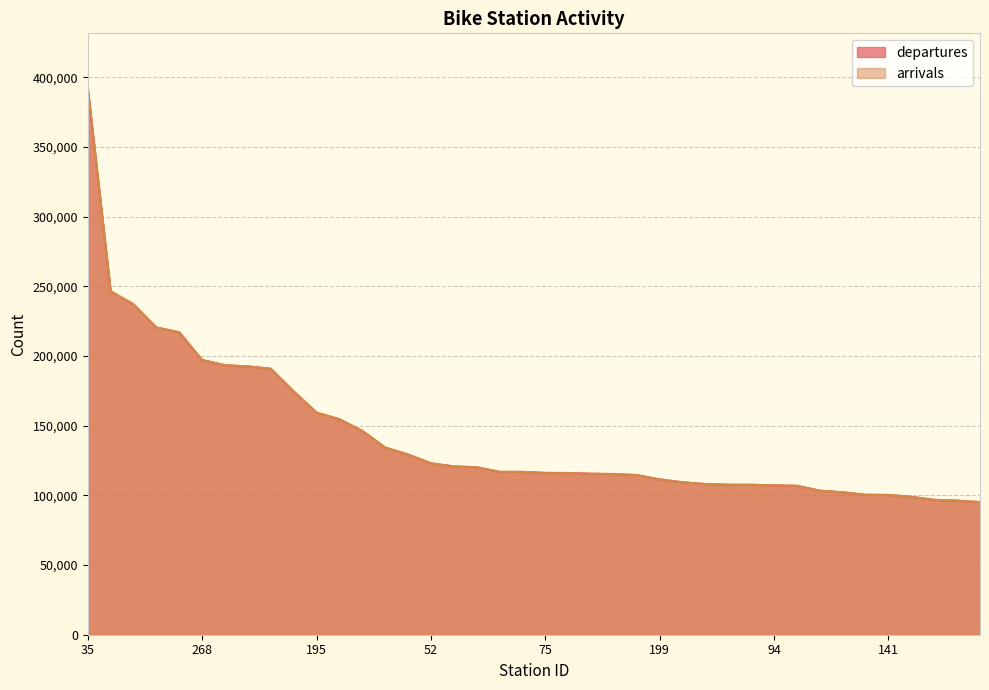

Which series has the widest spread of values?

departures